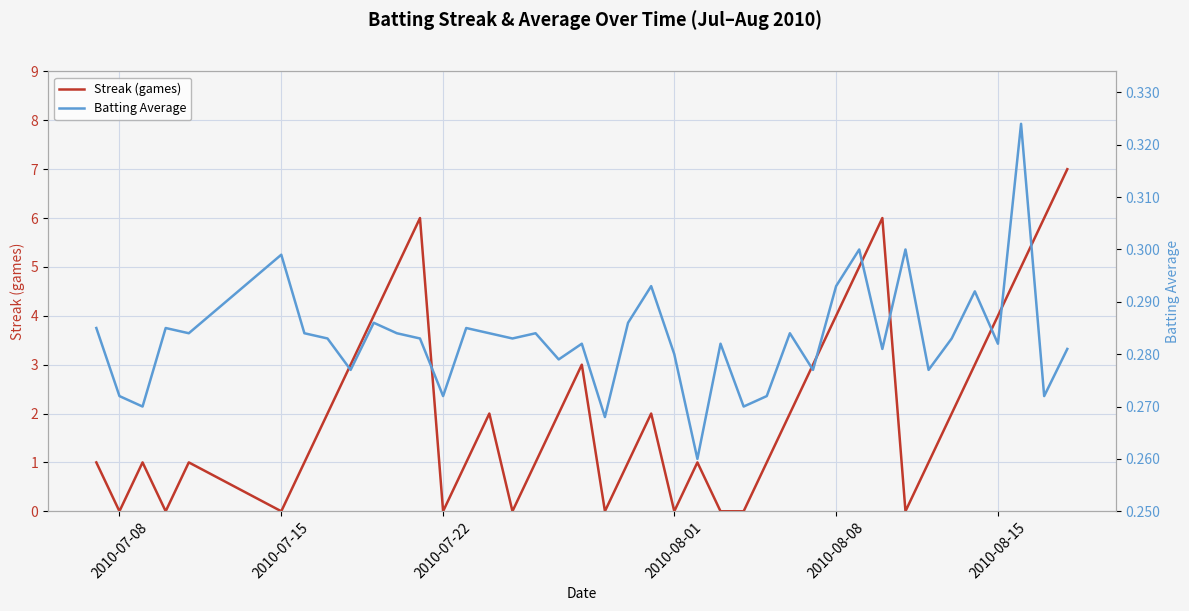

What is the greatest value displayed?

7.0